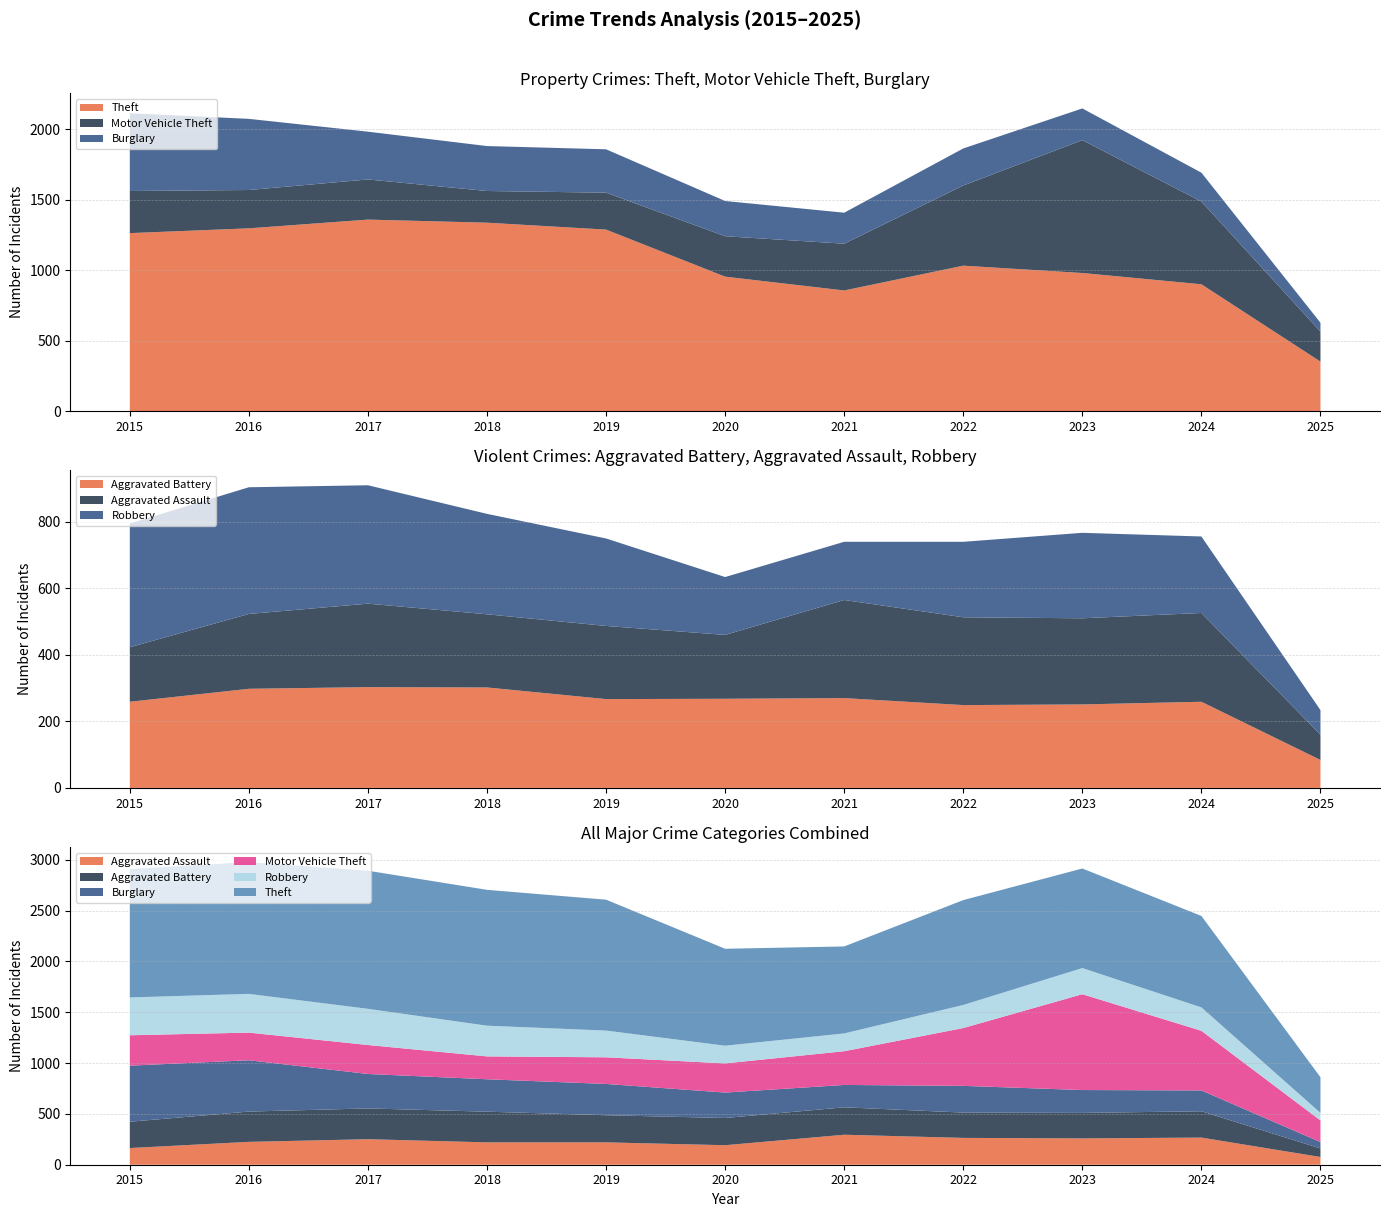

Reading left to right, extract all data points from this chart.

Aggravated Assault: 164	225	251	220	220	192	295	264	259	267	76
Aggravated Battery: 259	298	303	302	267	268	270	249	251	259	84
Burglary: 552	505	339	319	308	250	220	263	225	205	63
Motor Vehicle Theft: 299	272	285	225	262	287	332	569	943	587	213
Robbery: 372	381	356	302	263	174	175	227	257	230	74
Theft: 1263	1297	1359	1337	1288	954	856	1032	980	900	351